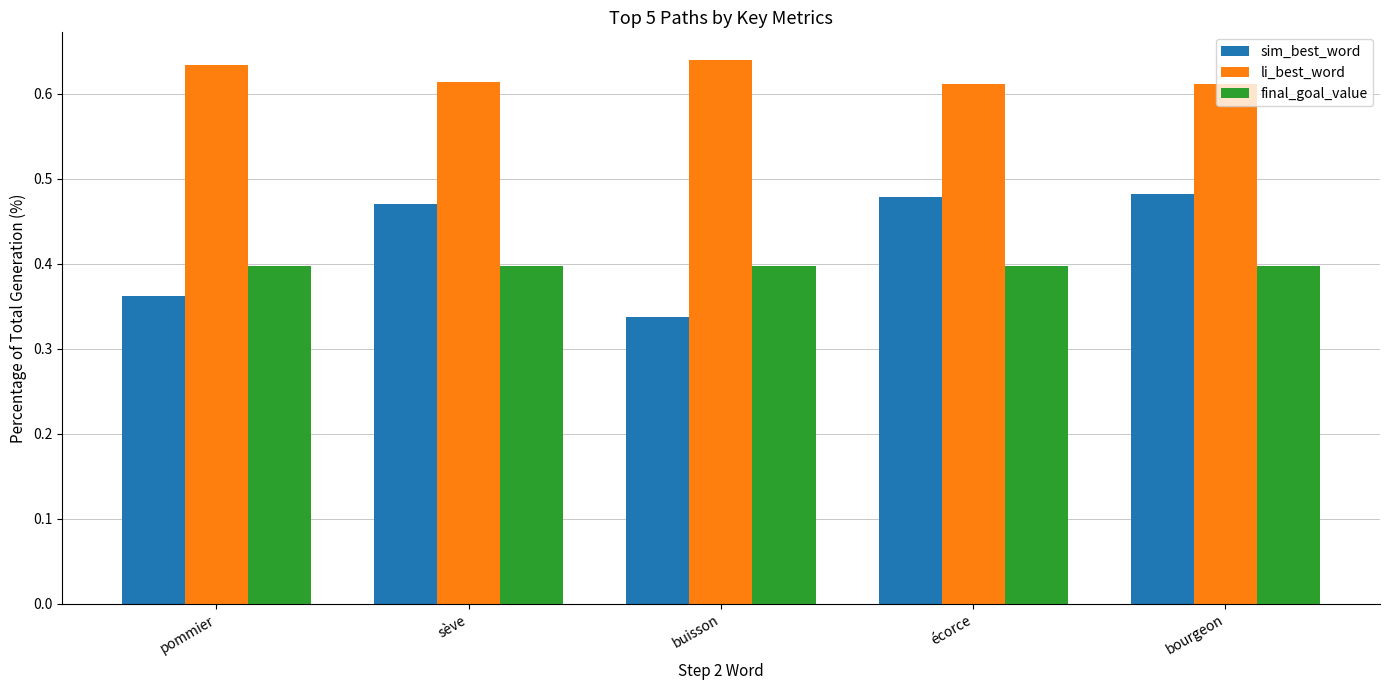

Which category has the lowest value across all series?

buisson